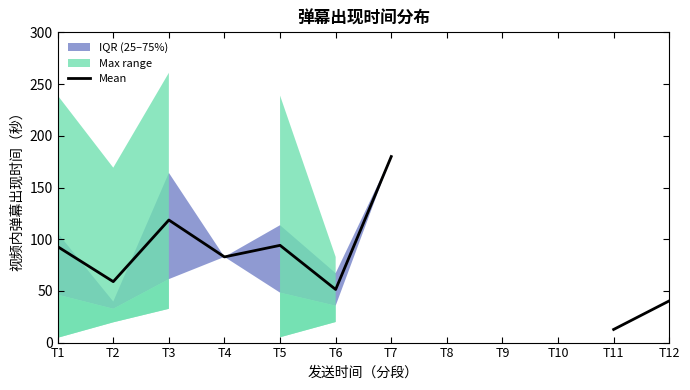

The value at T1 is 23.5. True or false?

False